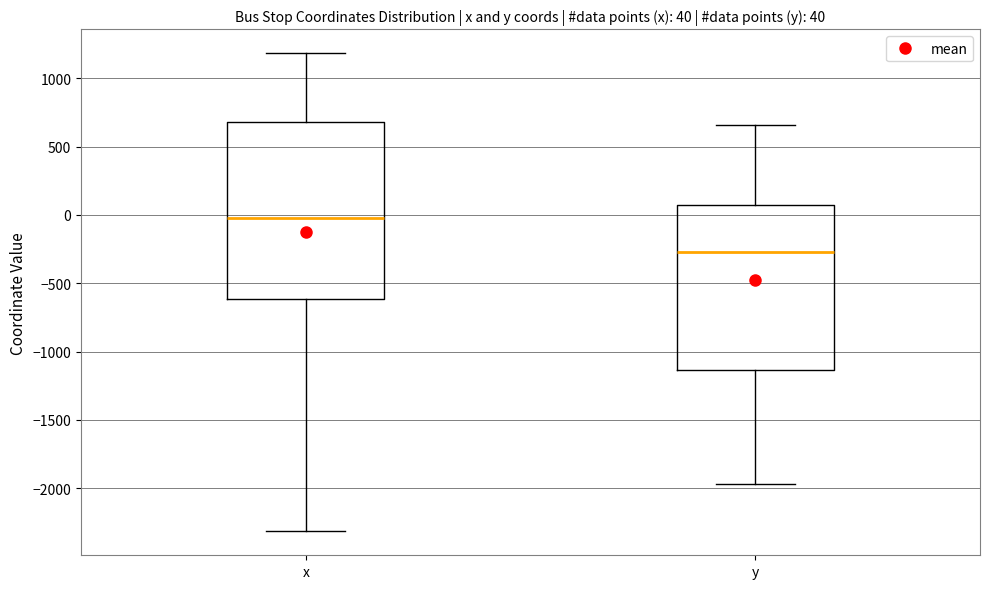

Which box is the tallest, from its lower edge to its upper edge?

x